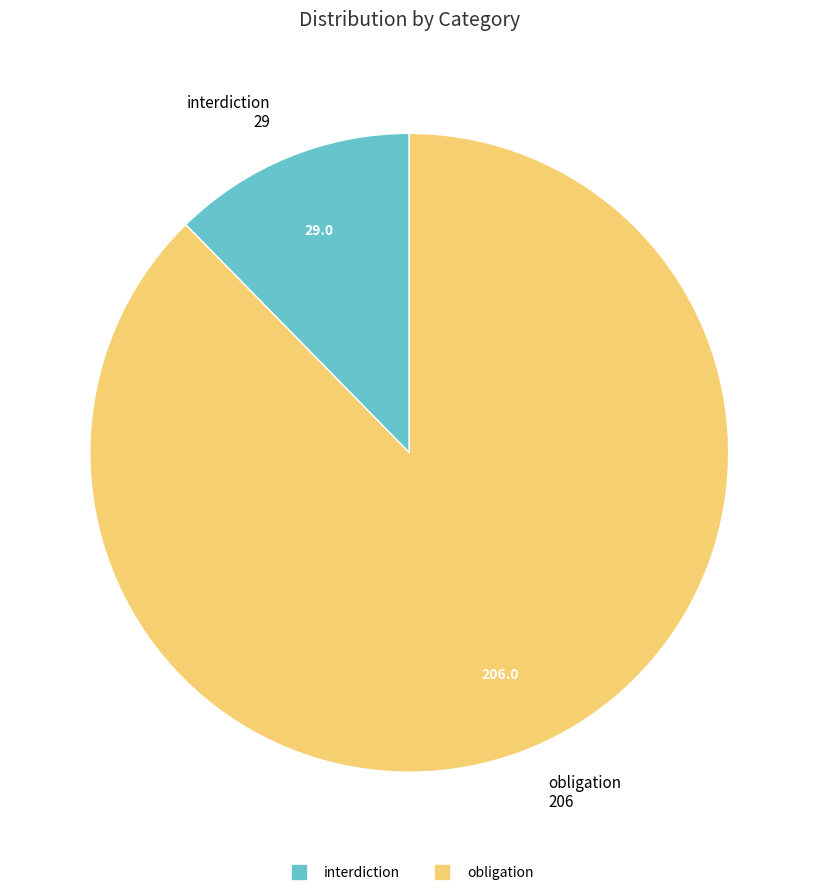

What is the largest slice in the pie chart?

obligation